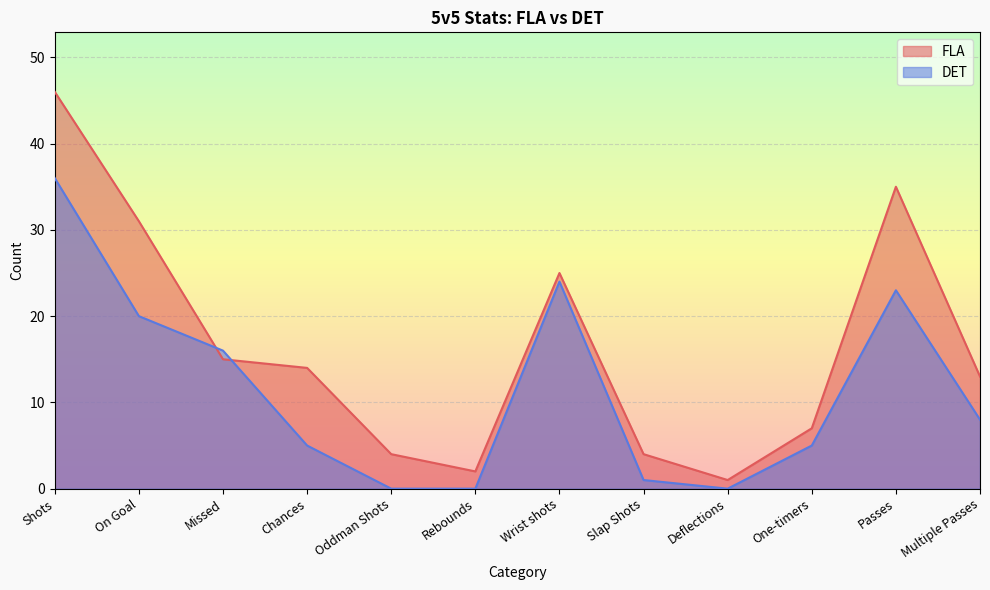

What are all the series names shown in the legend?

FLA, DET